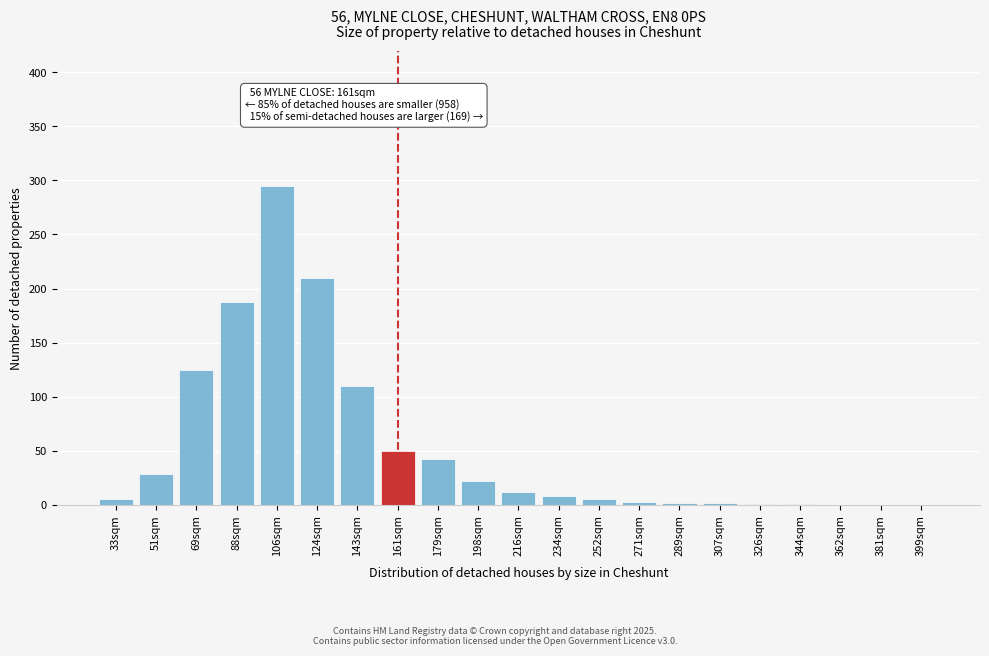

Between 88sqm and 106sqm, which is larger?

106sqm